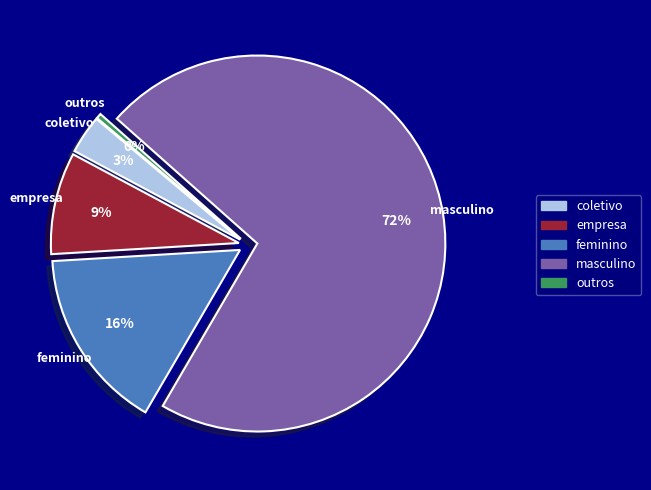

Which category has the biggest portion of the pie?

masculino